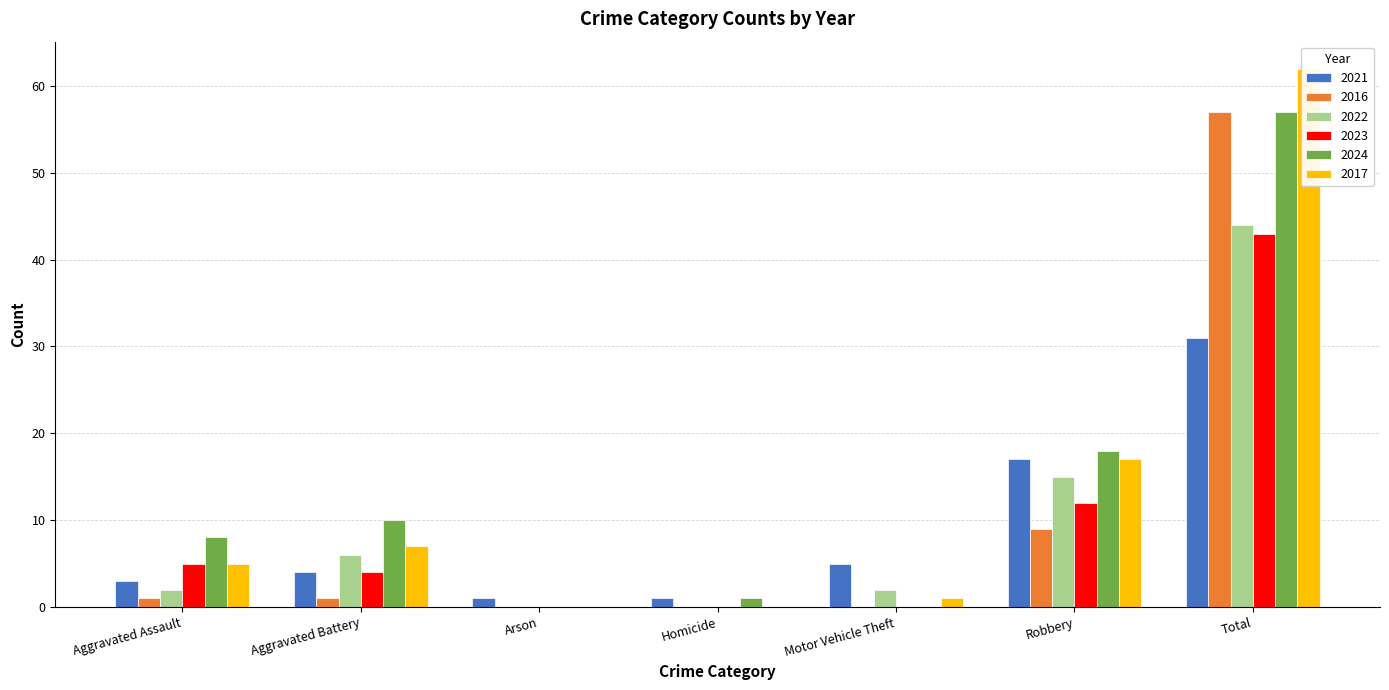

What is the label of the 3rd bar from the left?

Arson